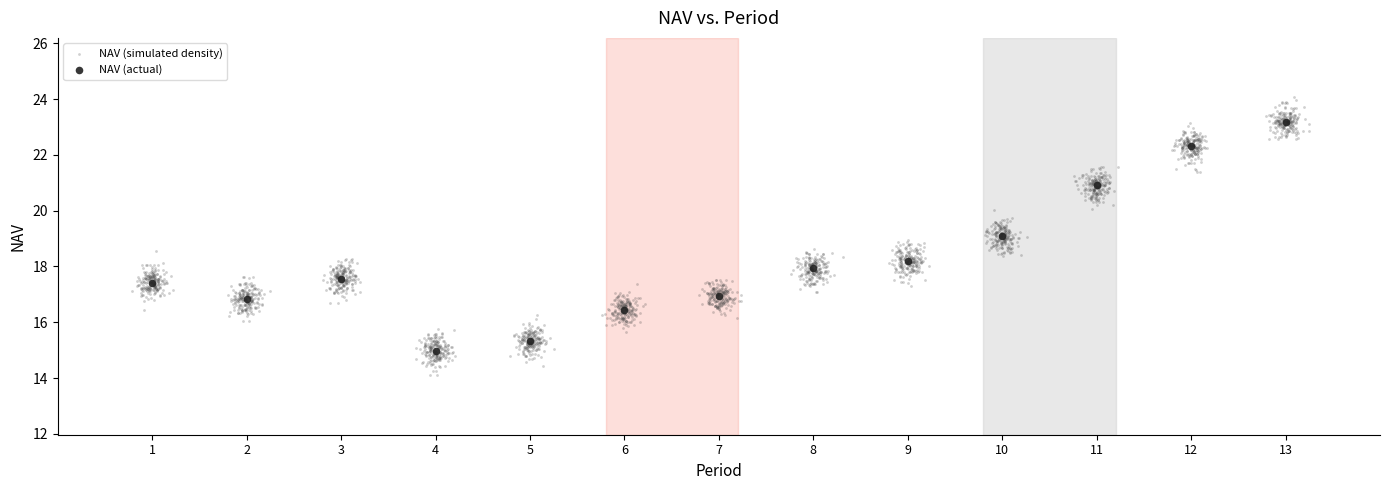

Which series has the largest Y range (max minus min)?

NAV (simulated density)